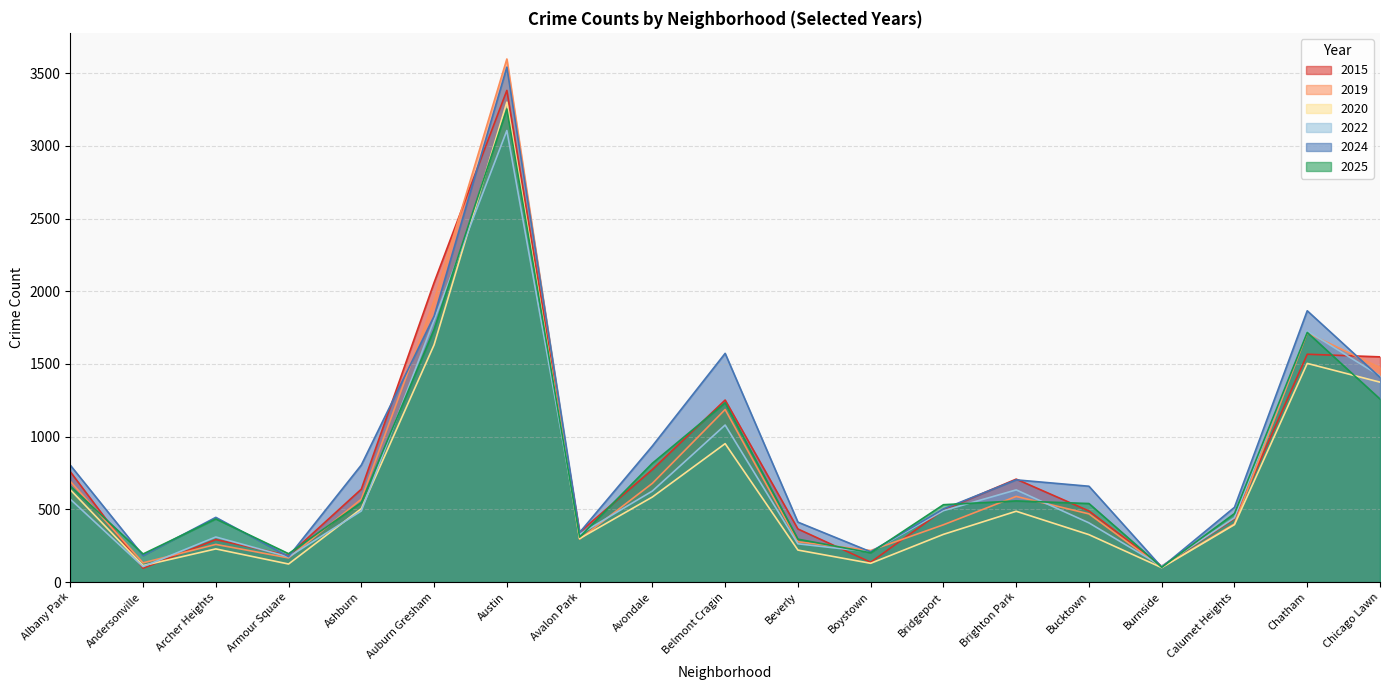

At which label is 2022 closest to 1606?

Chatham